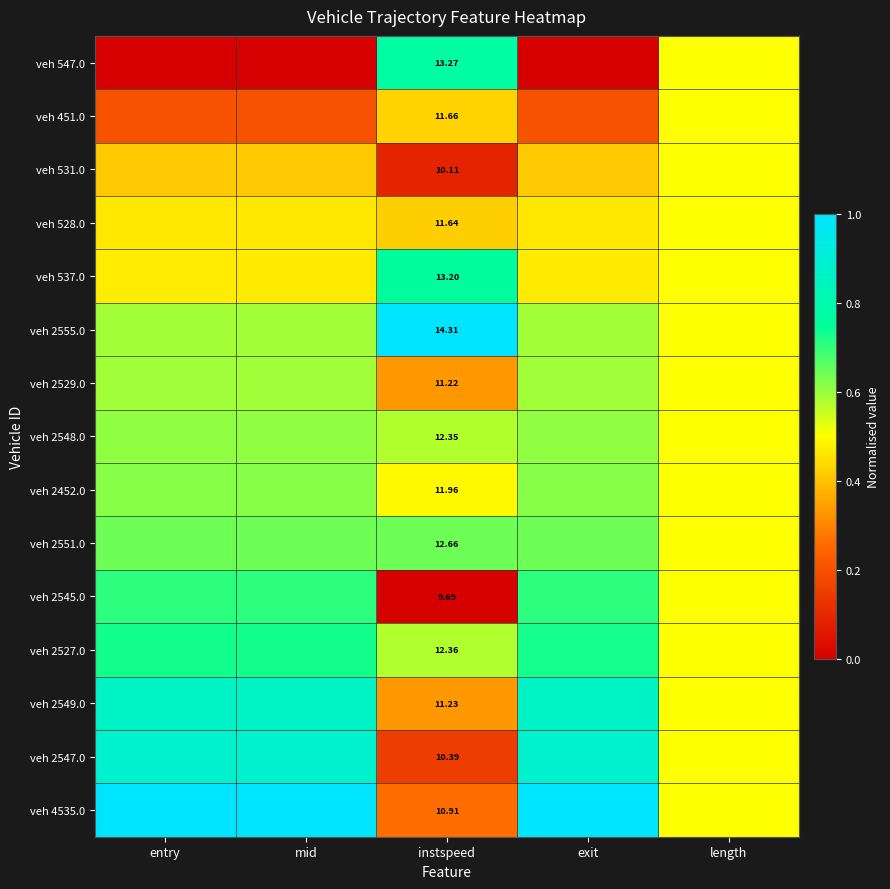

Is the value of veh 547.0 at exit greater than the value of veh 528.0 at mid?

No